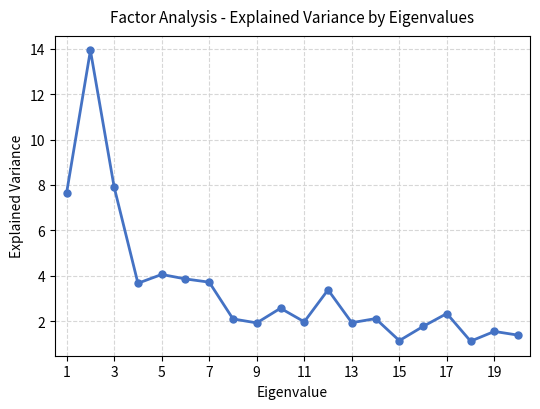

What is the value of the 15th point from the left?

1.2